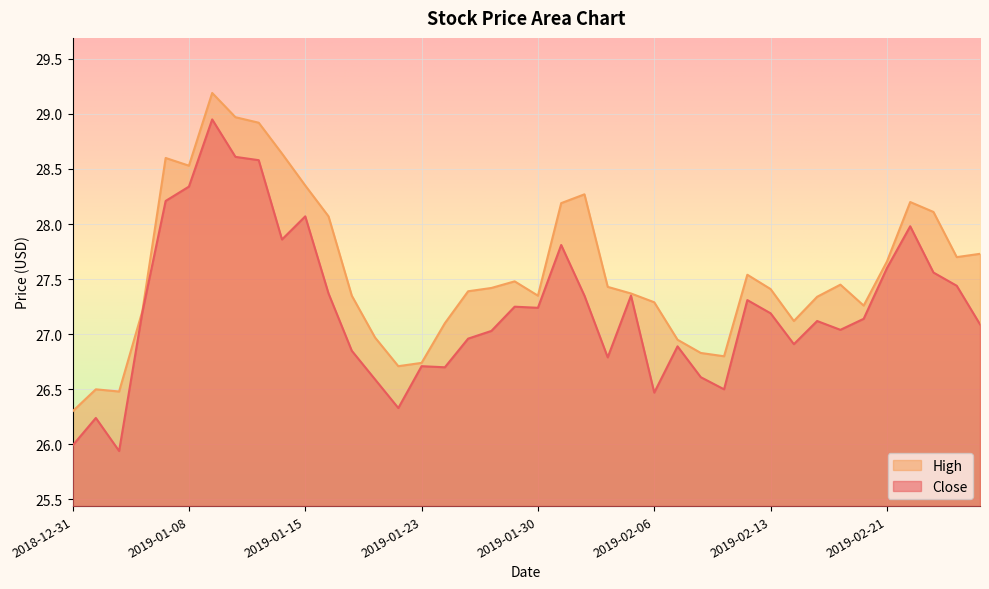

What is the lowest value of the Close series?

25.9